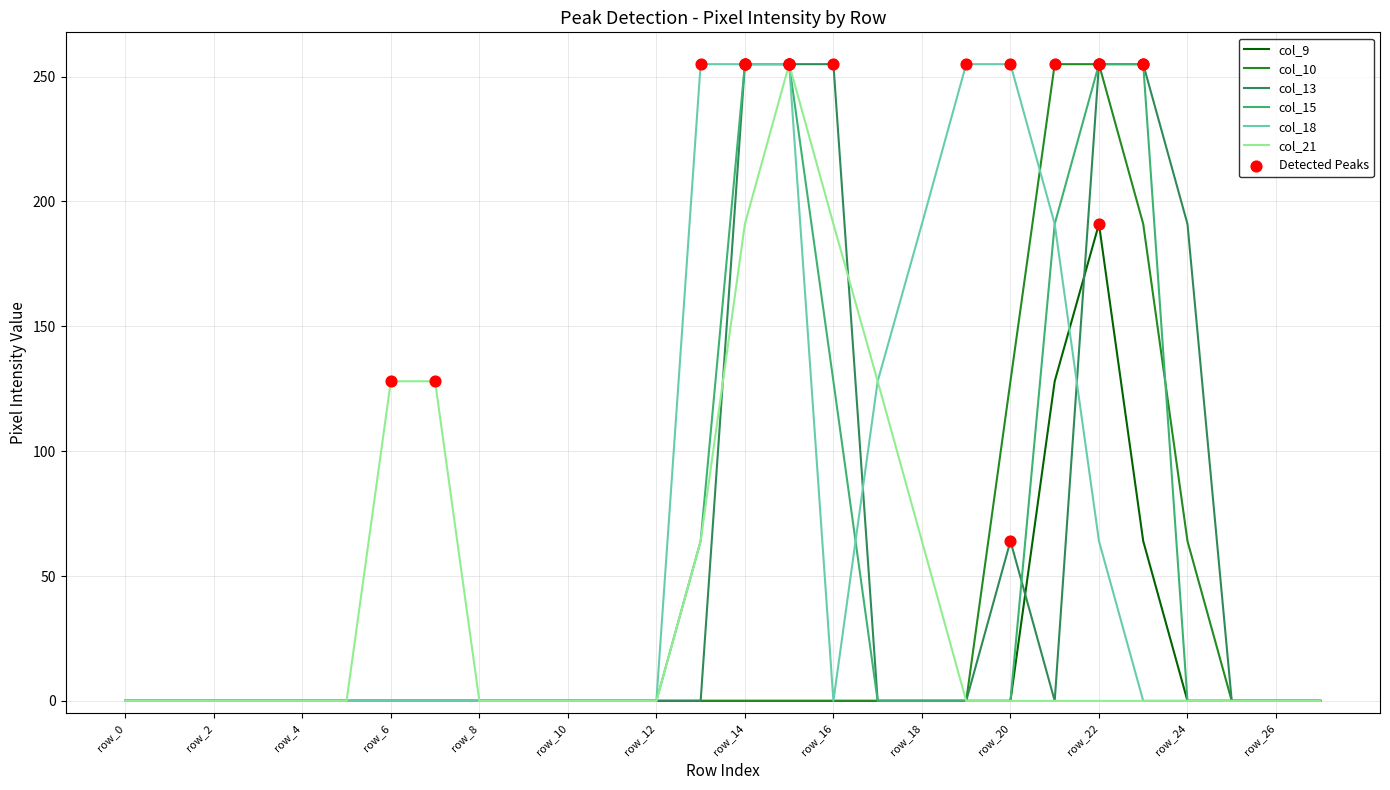

What is the highest value of the col_9 series?

191